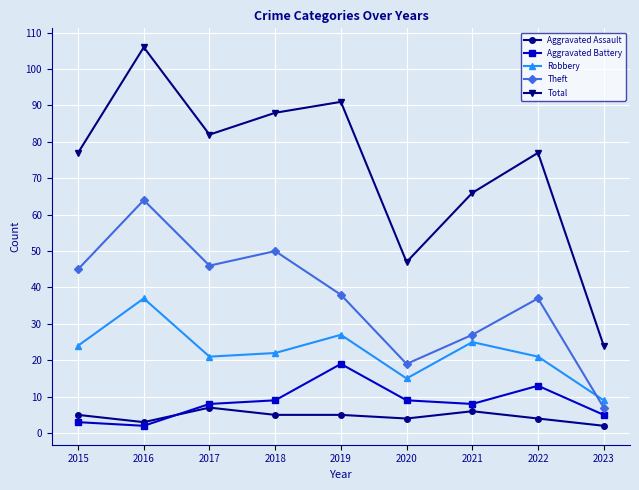

Which category has the lowest value in the Total series?

2023